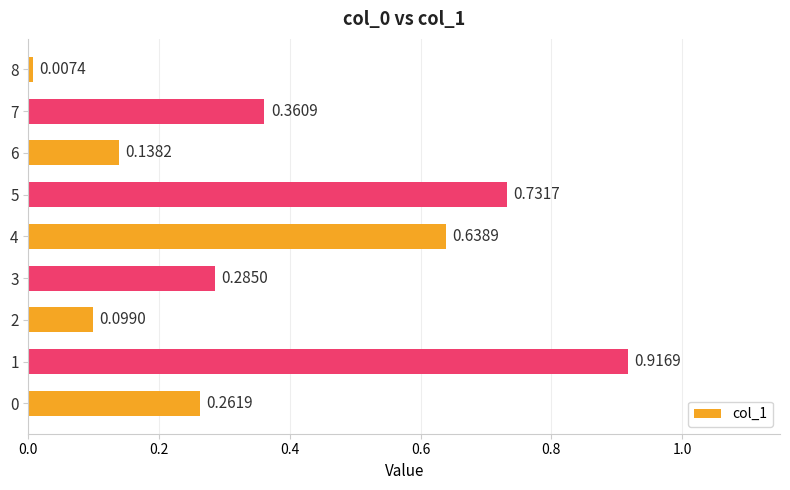

Between 2 and 5, which is larger?

5